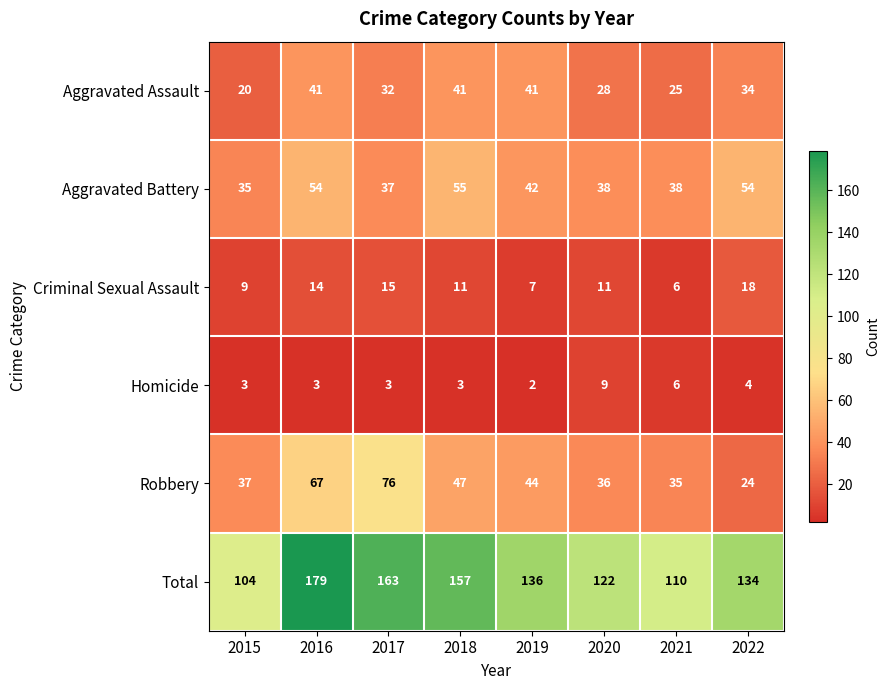

Rank the series by their maximum value, from lowest to highest.

Homicide, Criminal Sexual Assault, Aggravated Assault, Aggravated Battery, Robbery, Total